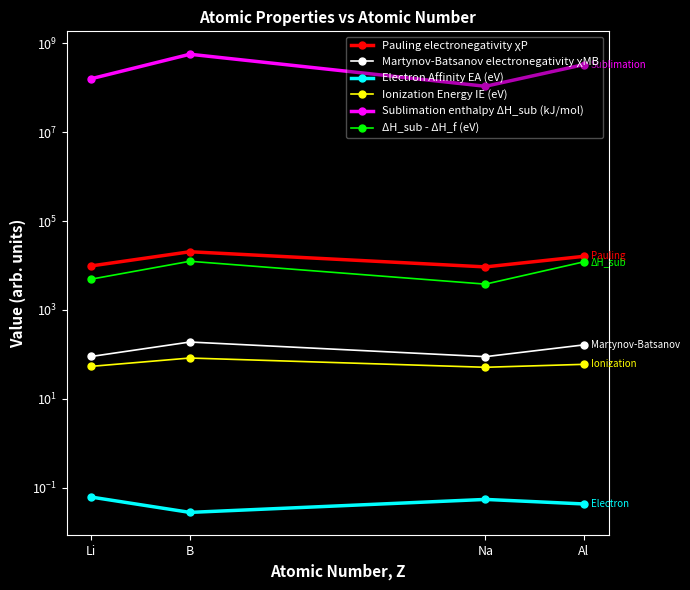

What is the difference between the Pauling electronegativity χP values at Al and Li?

6300.0